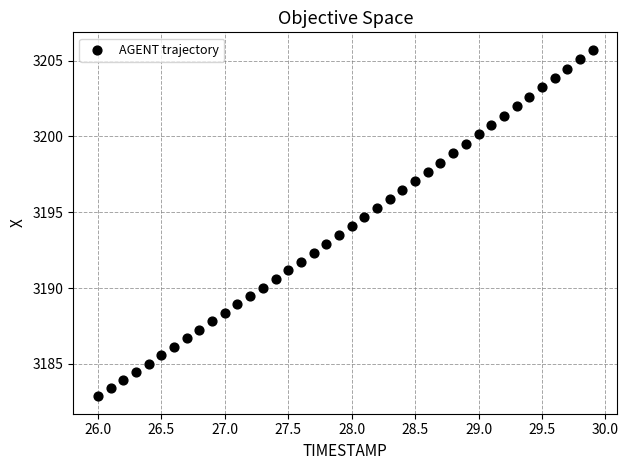

What is the range of X values (max minus min)?

3.9